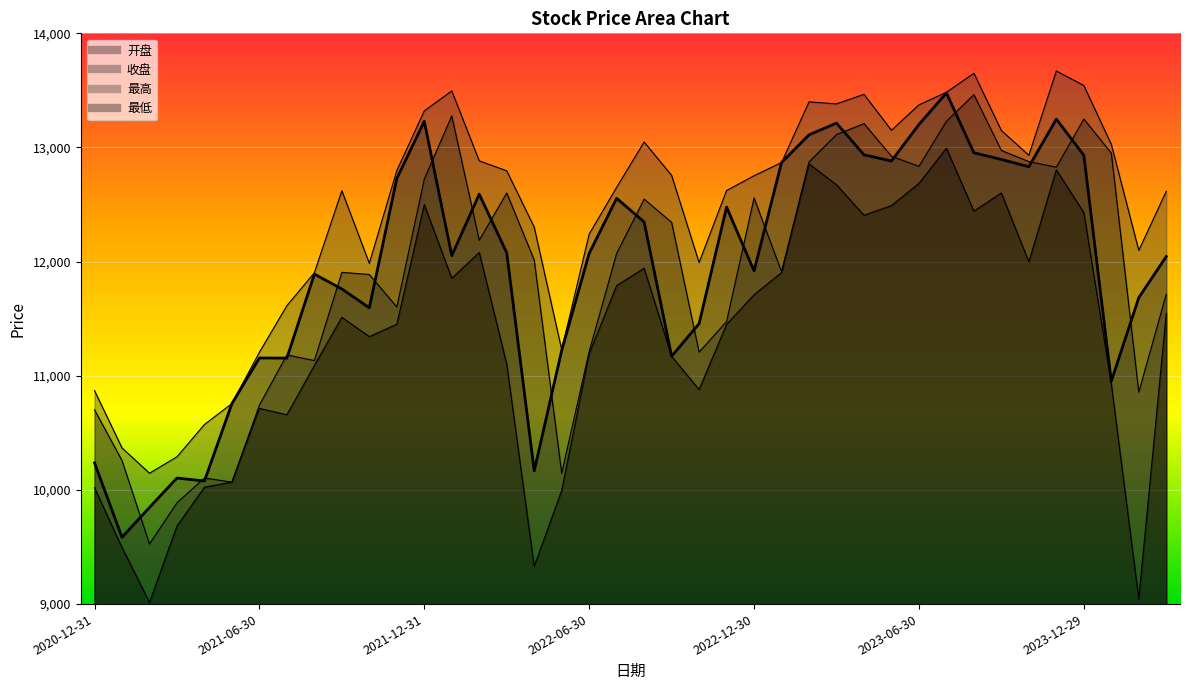

In 最低, how many points are higher than both neighbors (excluding endpoints)?

9